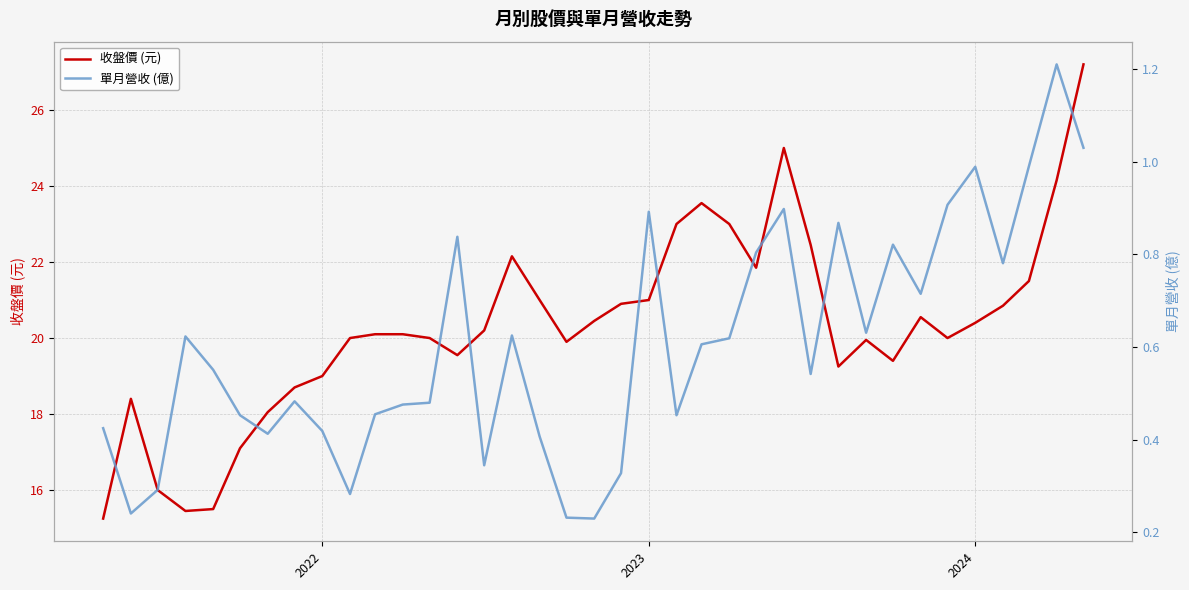

In 收盤價 (元), how many points are lower than both neighbors (excluding endpoints)?

7